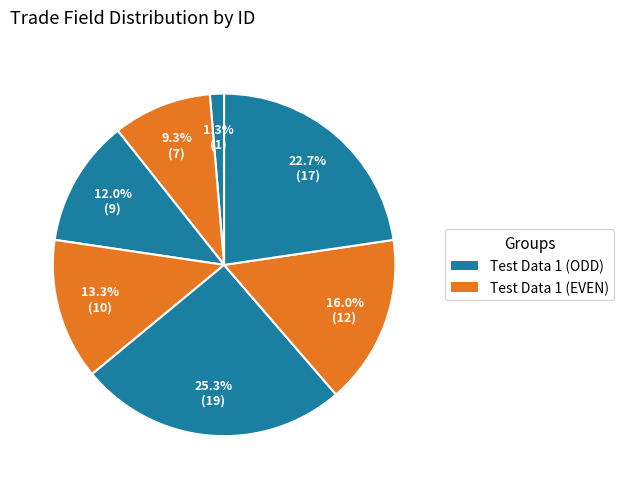

Count the number of slices in the pie.

7